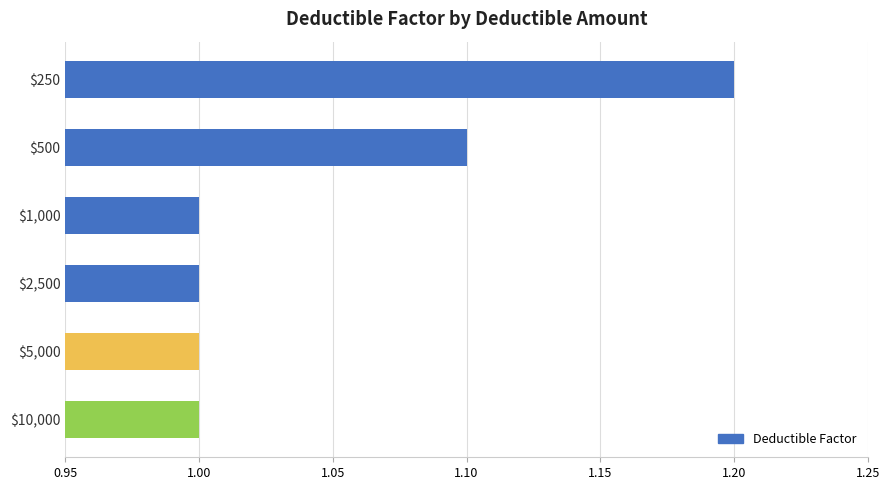

What is the smallest value displayed?

1.0